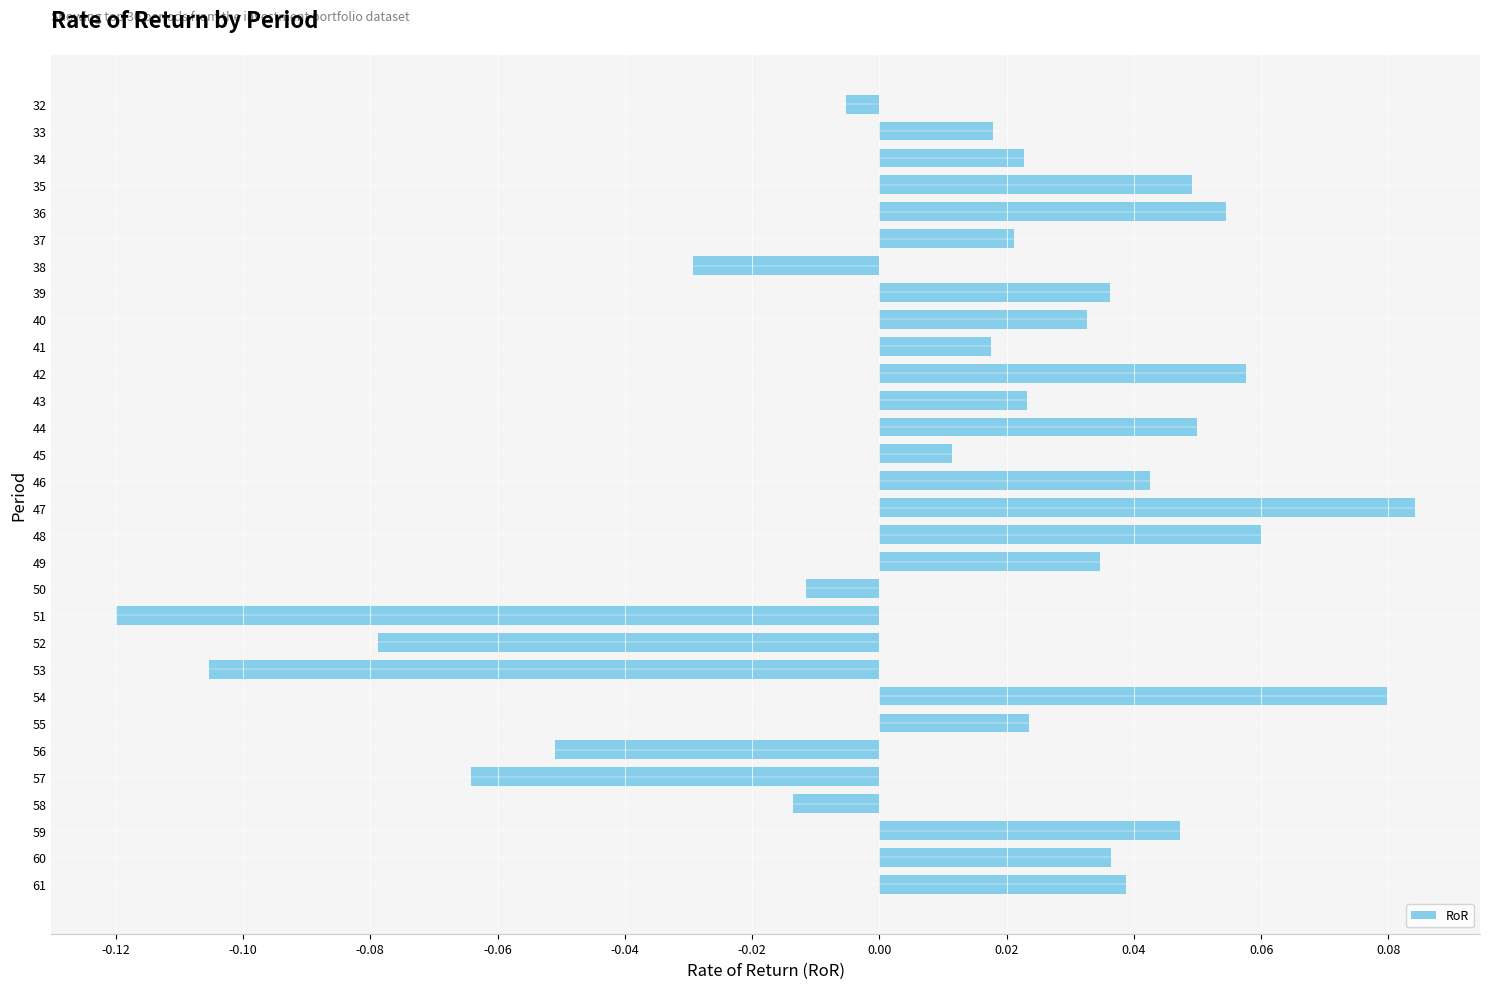

How many values exceed 0?

21